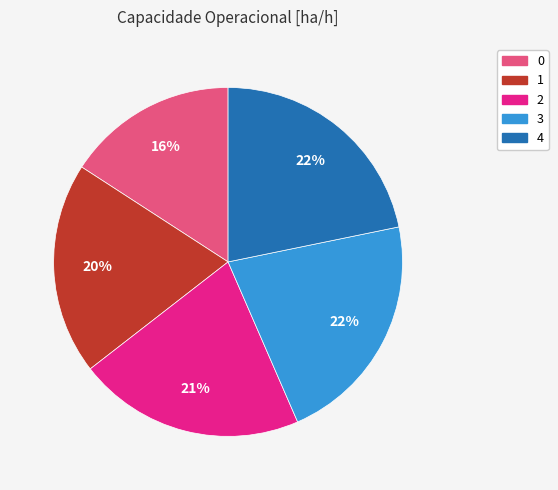

Combined, do 2 and 3 account for over 50%?

No